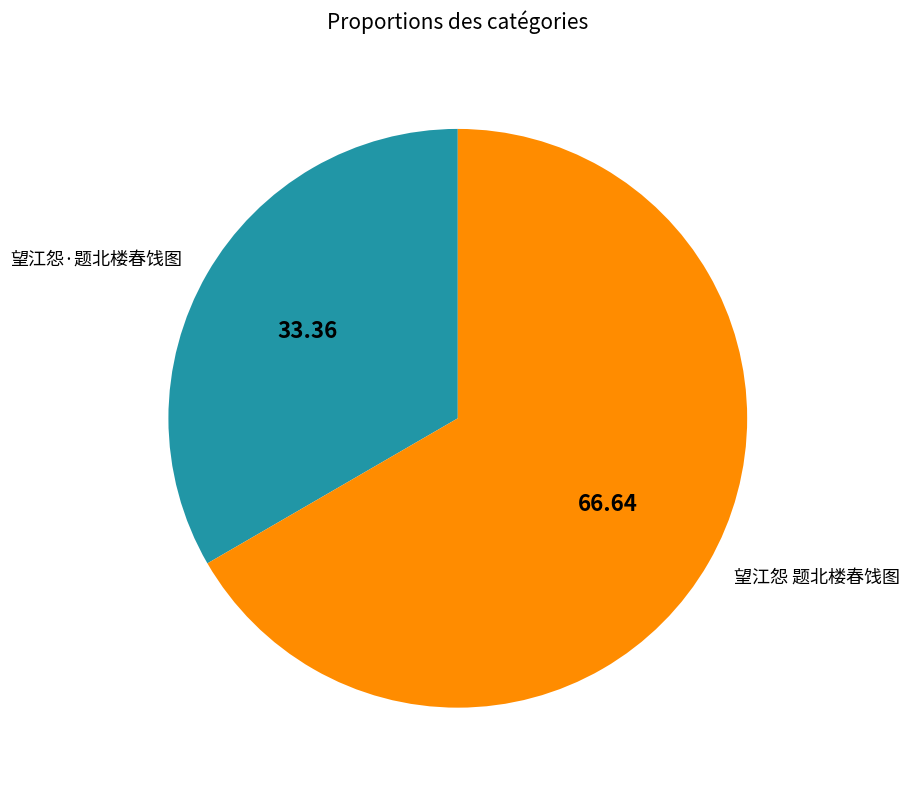

How many segments does this pie chart have?

2